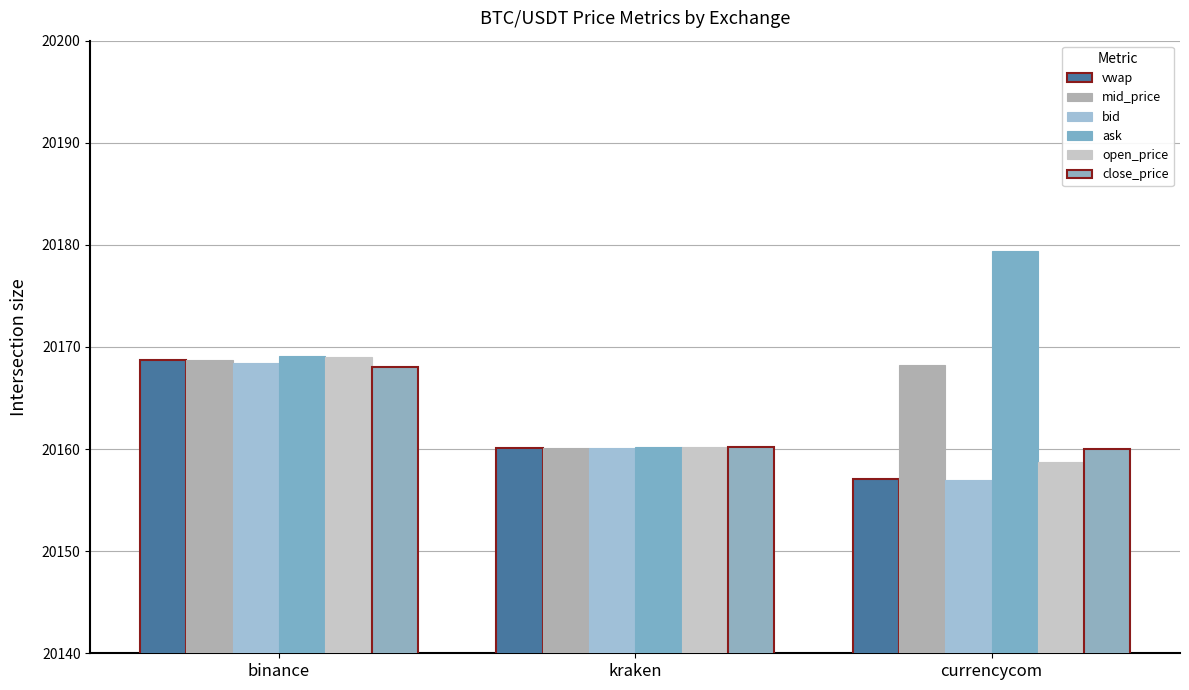

Reading left to right, transcribe all the data shown in this chart.

vwap: 20168.7	20160.1	20157.0
mid_price: 20168.7	20160.2	20168.2
bid: 20168.4	20160.1	20157.0
ask: 20169.1	20160.2	20179.4
open_price: 20169.1	20160.2	20158.7
close_price: 20168.0	20160.2	20160.0